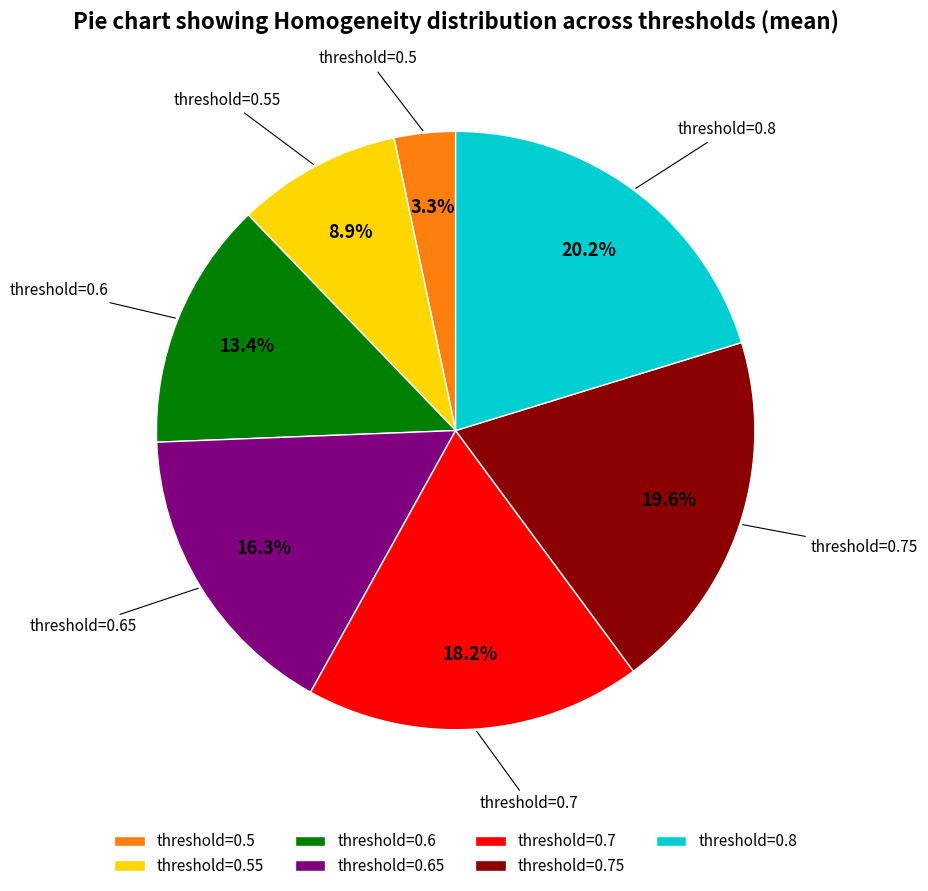

Rank the categories by value from lowest to highest.

threshold=0.5, threshold=0.55, threshold=0.6, threshold=0.65, threshold=0.7, threshold=0.75, threshold=0.8